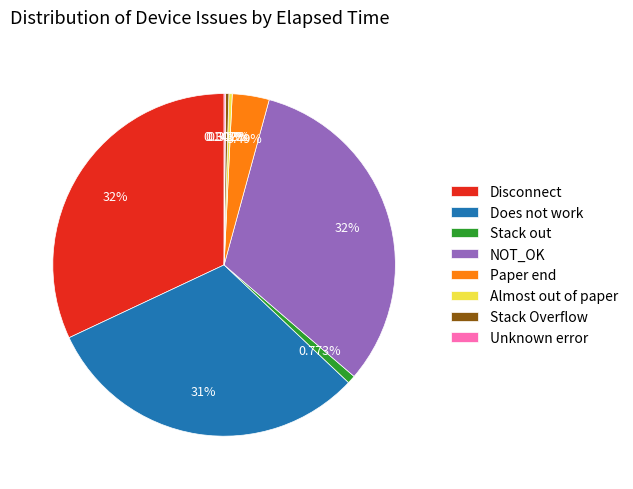

To the nearest percent, what percentage of the pie is Stack Overflow?

0%